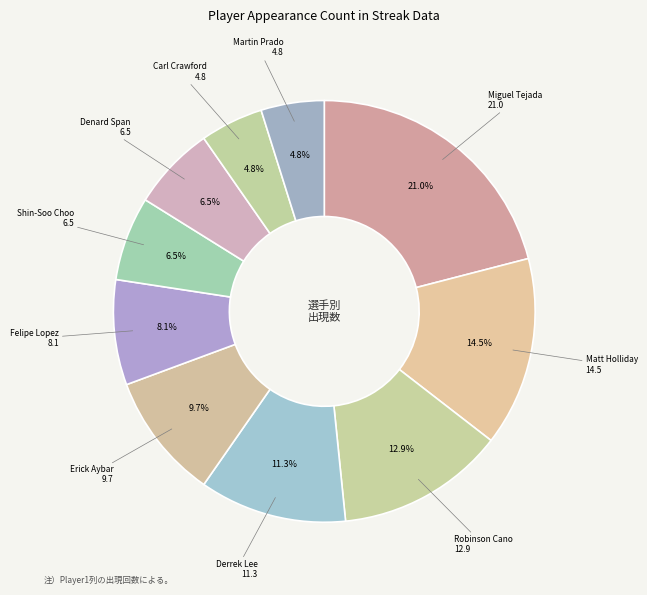

Which category has the smallest portion of the pie?

Carl Crawford